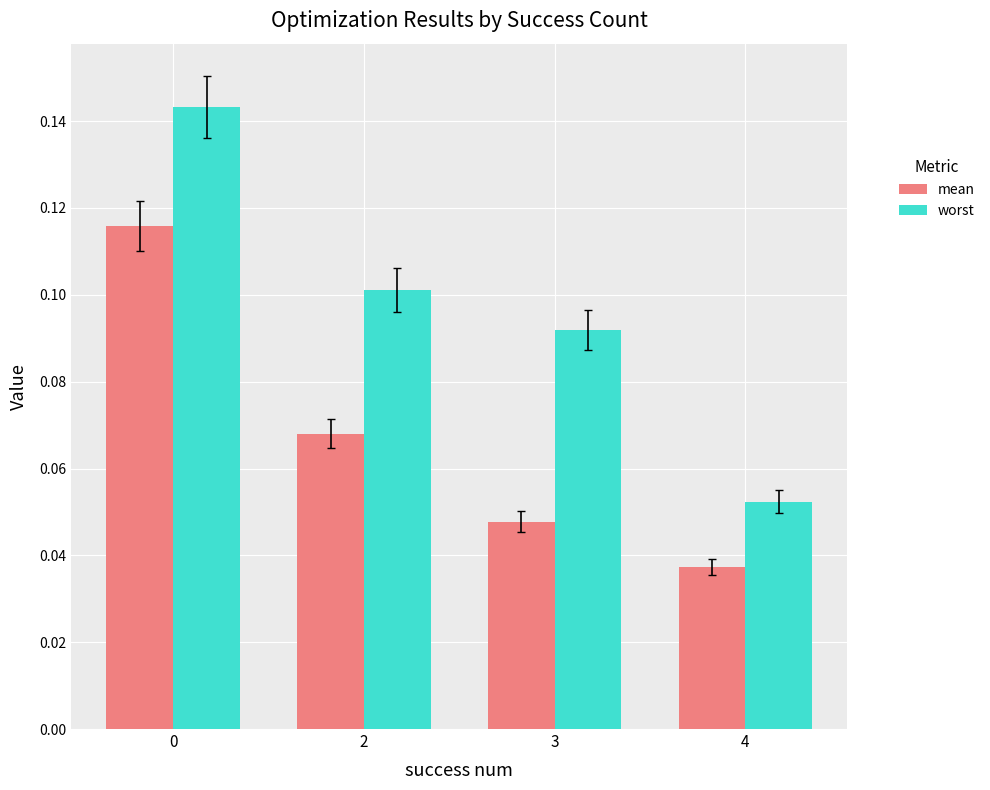

At how many categories does at least one series exceed 0?

4